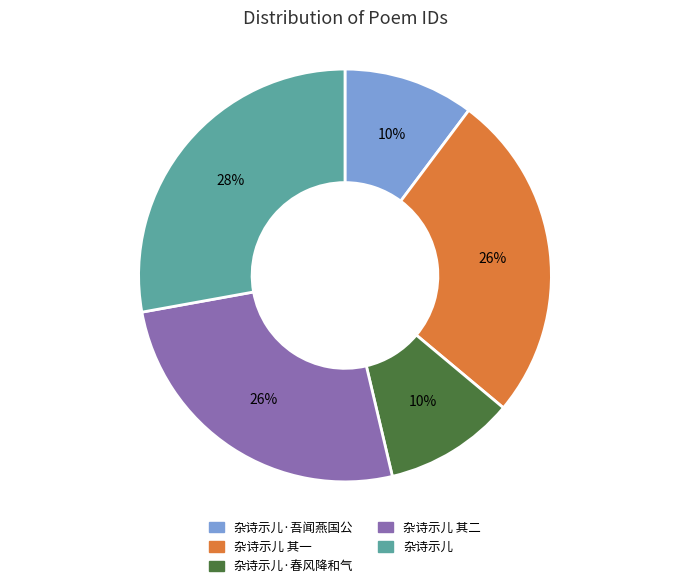

Do 杂诗示儿·吾闻燕国公 and 杂诗示儿 together represent more than half of the pie?

No